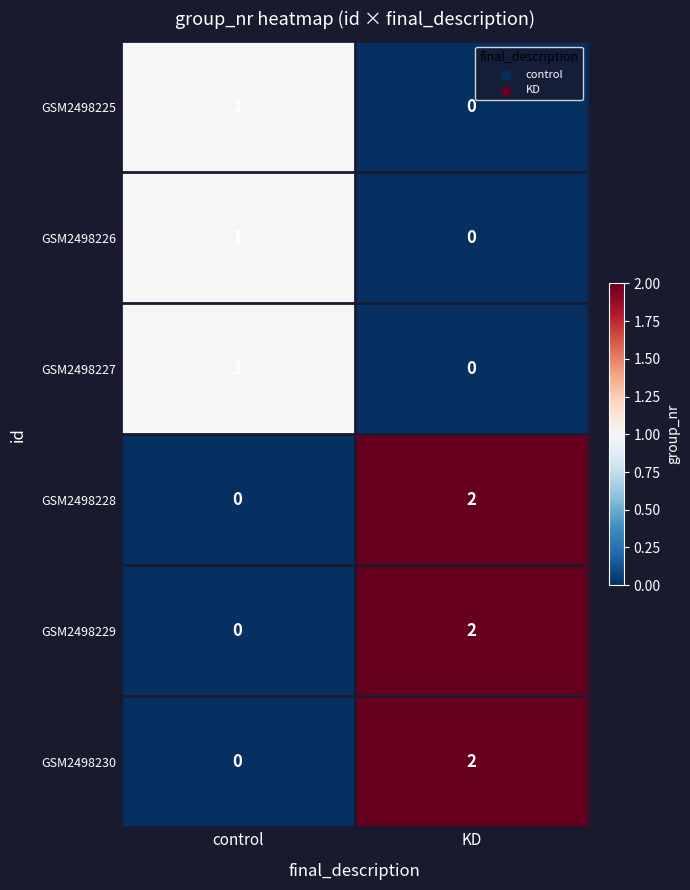

Where is GSM2498228 nearest to the value 1?

control